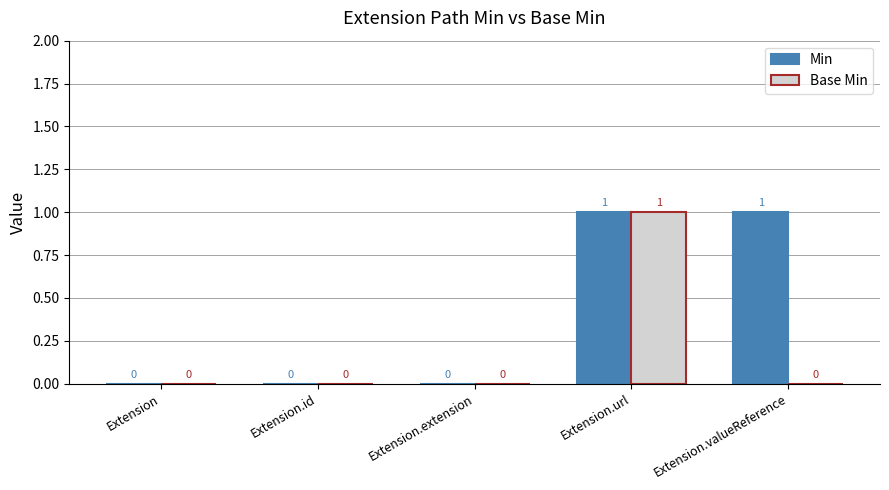

How many Min values are between 0 and 1?

5